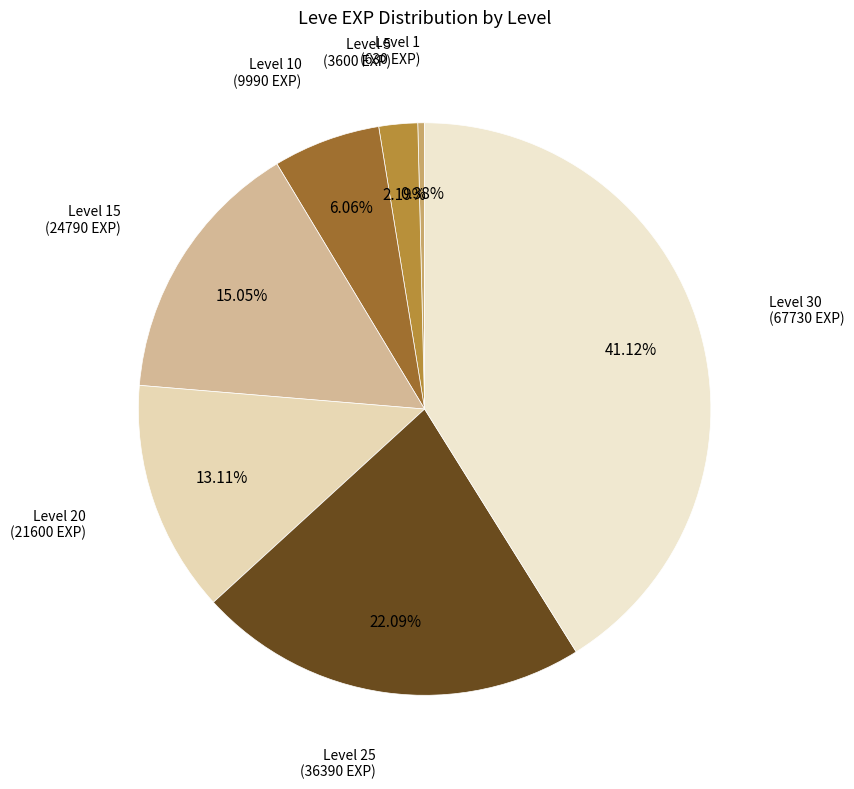

What is the largest slice in the pie chart?

Level 30